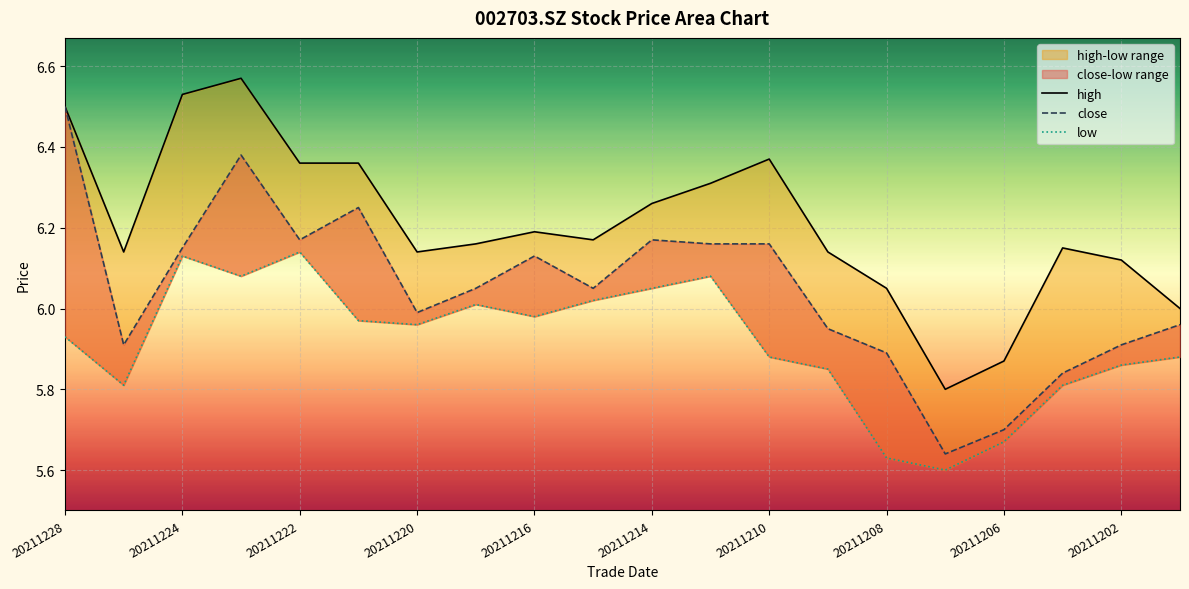

Which series has the largest range (max minus min)?

close